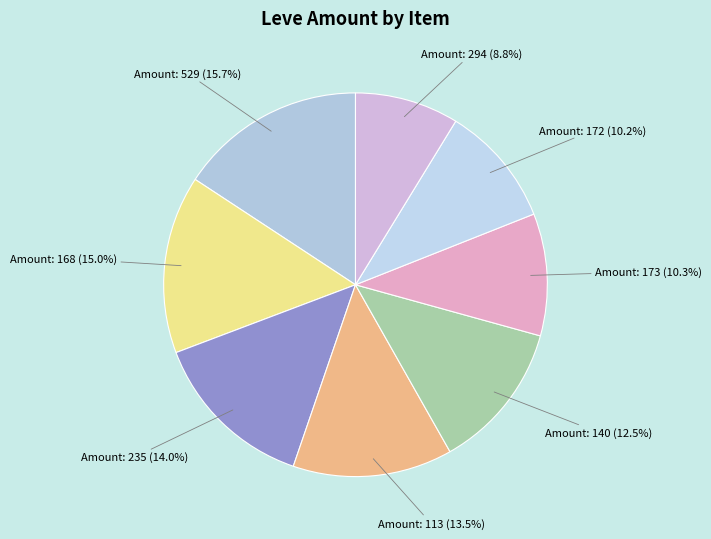

Is there a majority slice in this chart?

No